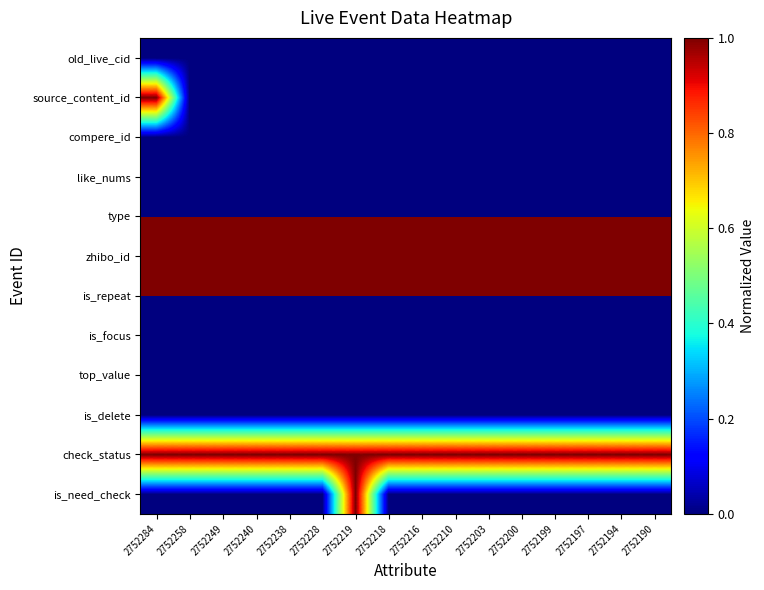

At which category is the sum across all series the highest?

2752284